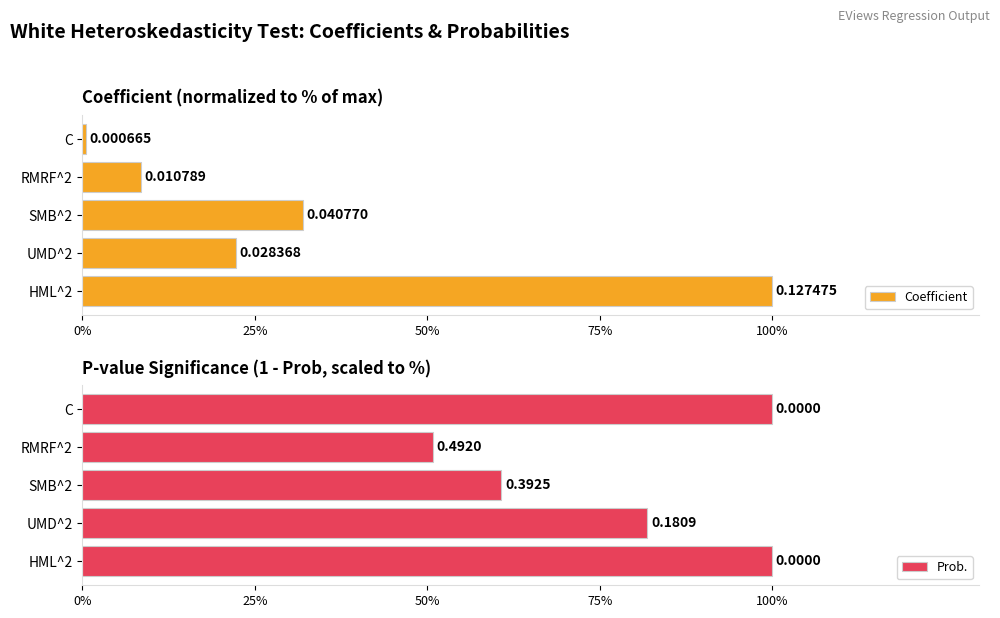

Rank the series at UMD^2 from highest to lowest value.

Prob., Coefficient